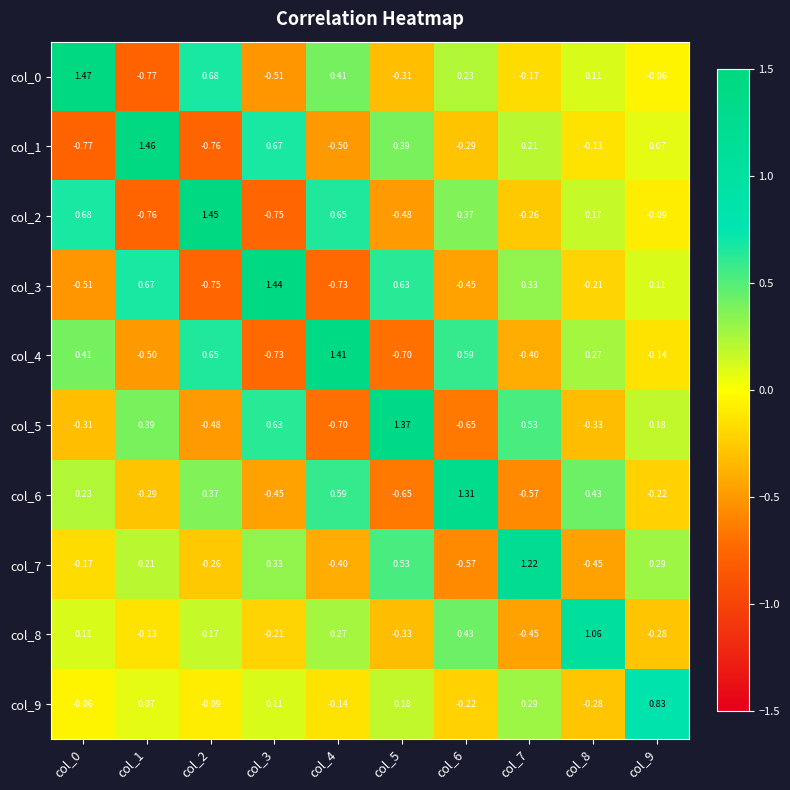

Is the value of col_3 at col_7 greater than the value of col_6 at col_8?

No